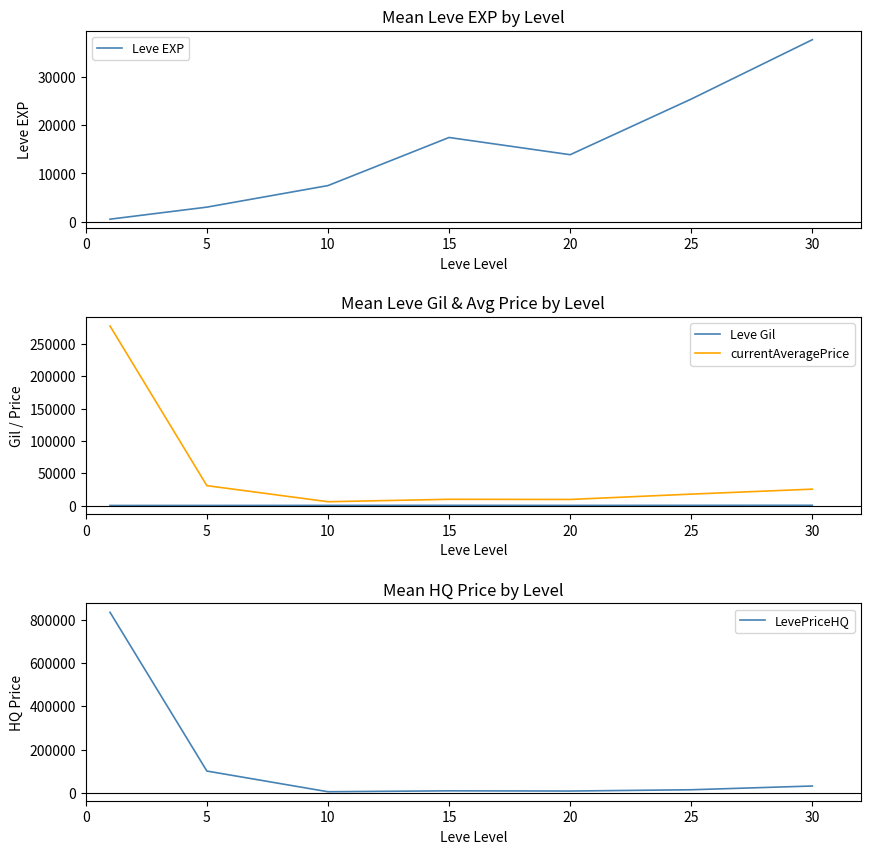

What is the minimum value for Leve Gil?

113.0